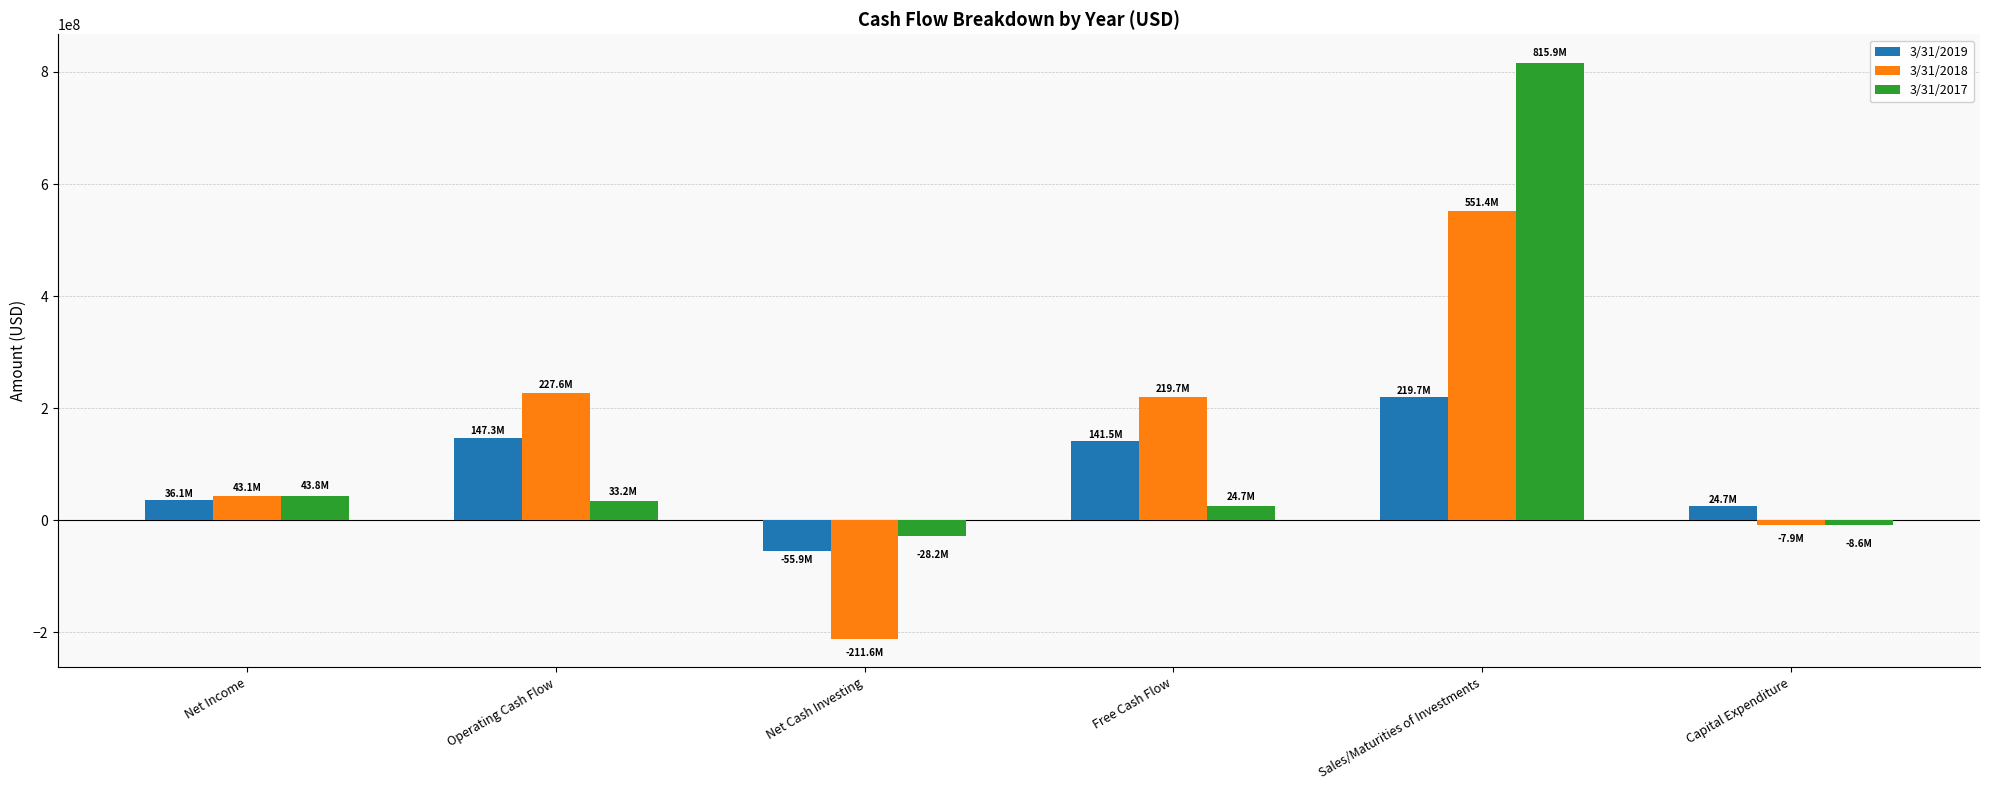

What are all the series names shown in the legend?

3/31/2019, 3/31/2018, 3/31/2017